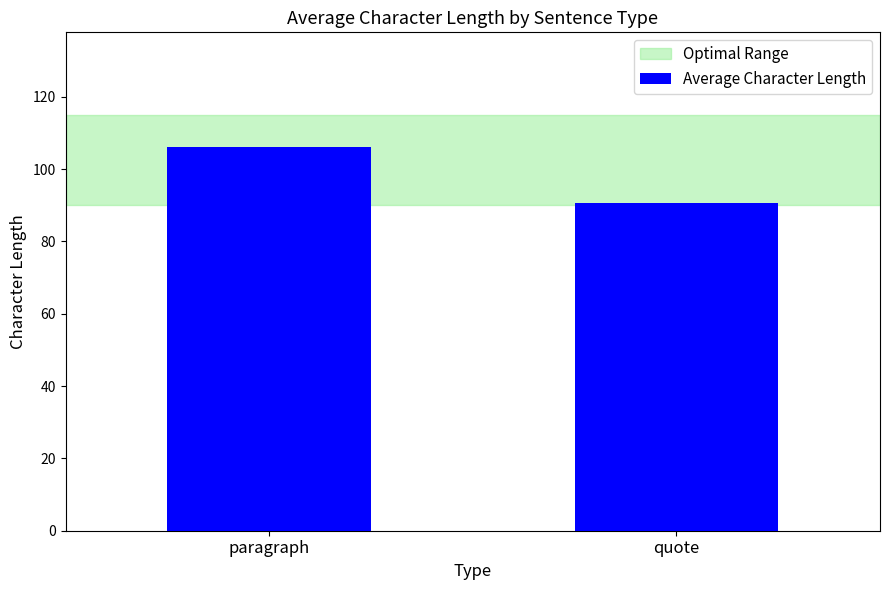

What is the sum of all values?

196.5